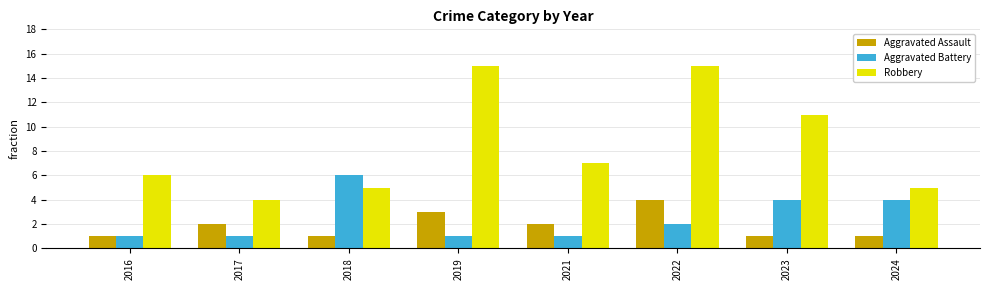

Which series has the largest total across all categories?

Robbery